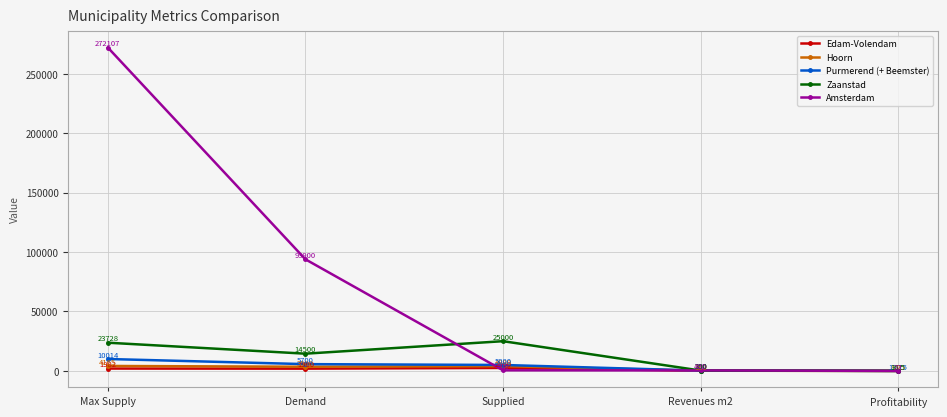

After their last crossing, which series has the higher values: Edam-Volendam or Amsterdam?

Amsterdam